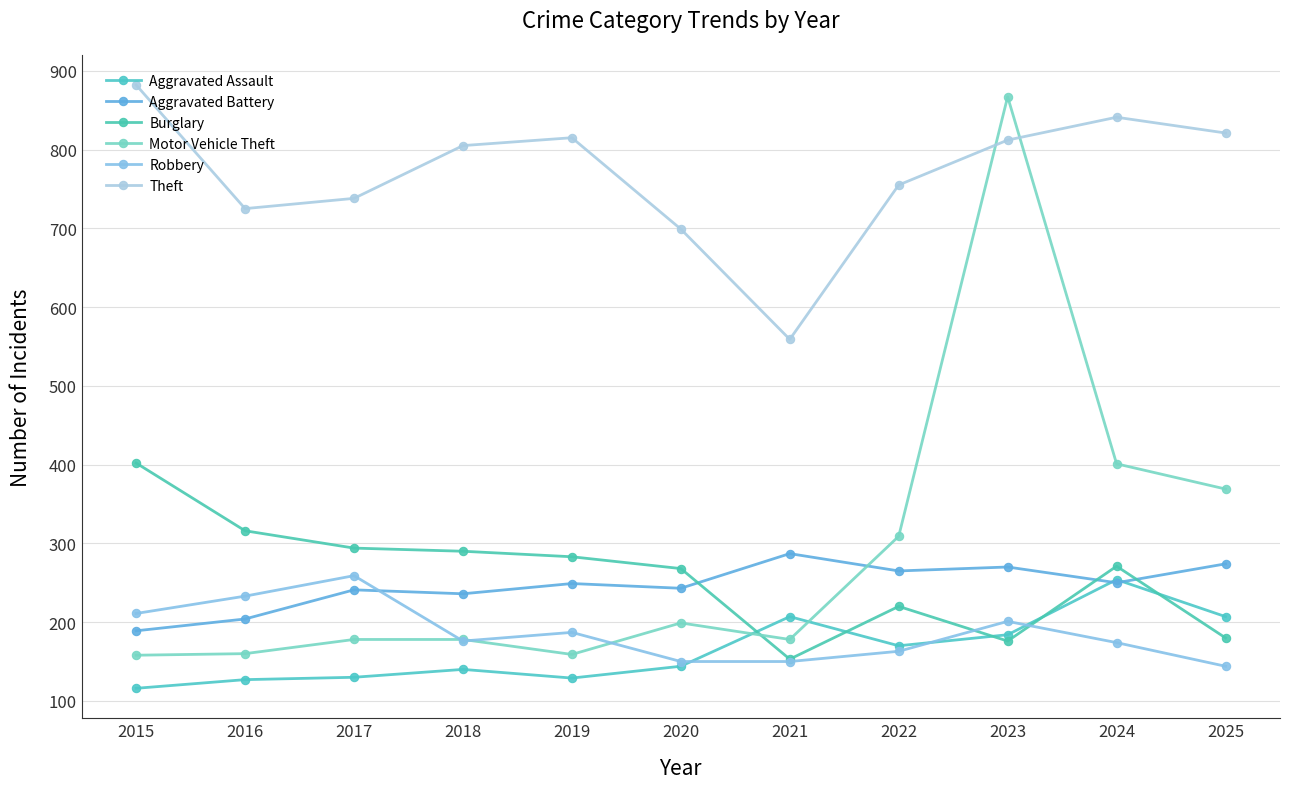

List the labels in order of Aggravated Battery value, smallest first.

2015, 2016, 2018, 2017, 2020, 2019, 2024, 2022, 2023, 2025, 2021